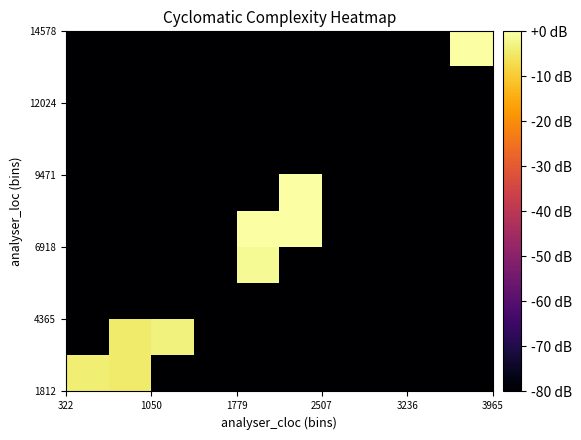

What is the minimum value shown in the chart?

-80.0